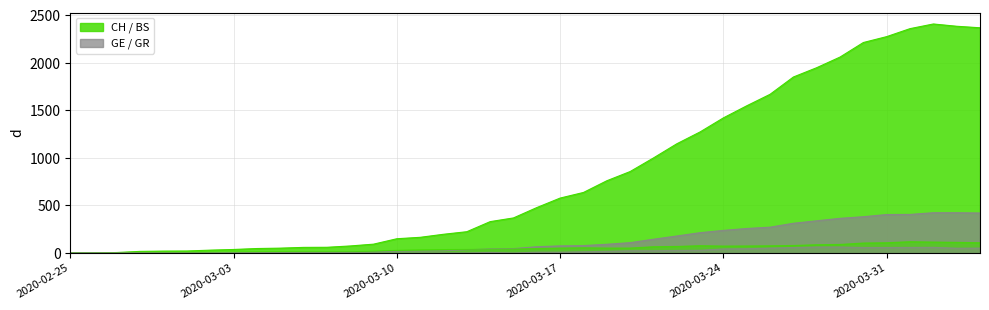

True or false: GE has more than 0 points higher than both neighbors.

False